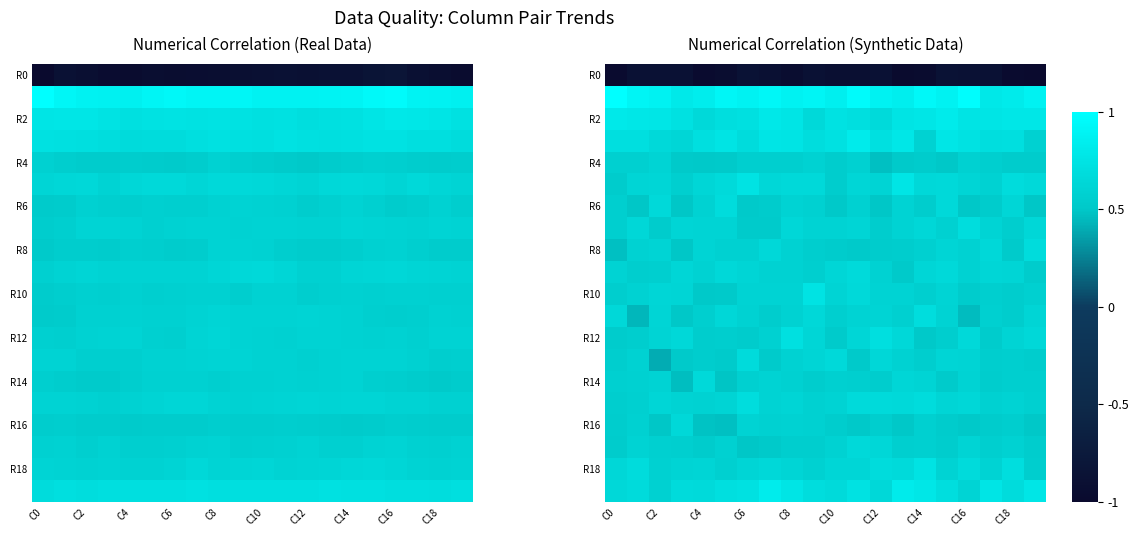

What is the minimum value shown in the chart?

-1.0